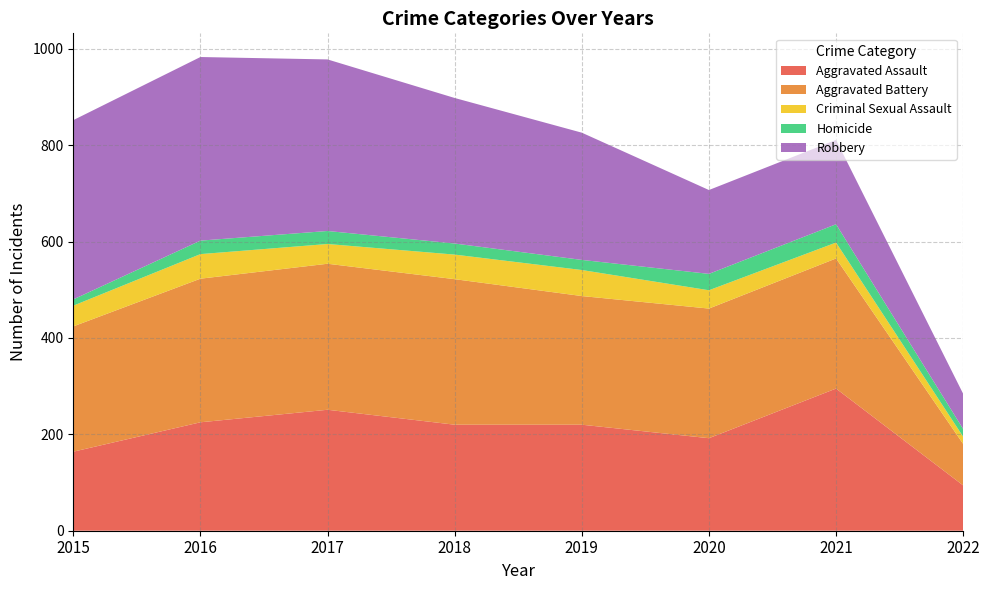

Reading left to right, what are all the values shown in this chart?

Aggravated Assault: 164	225	251	220	220	192	295	94
Aggravated Battery: 260	298	303	302	267	269	270	86
Criminal Sexual Assault: 43	51	41	51	54	38	33	15
Homicide: 13	28	27	23	21	34	38	16
Robbery: 372	381	356	302	264	174	175	73